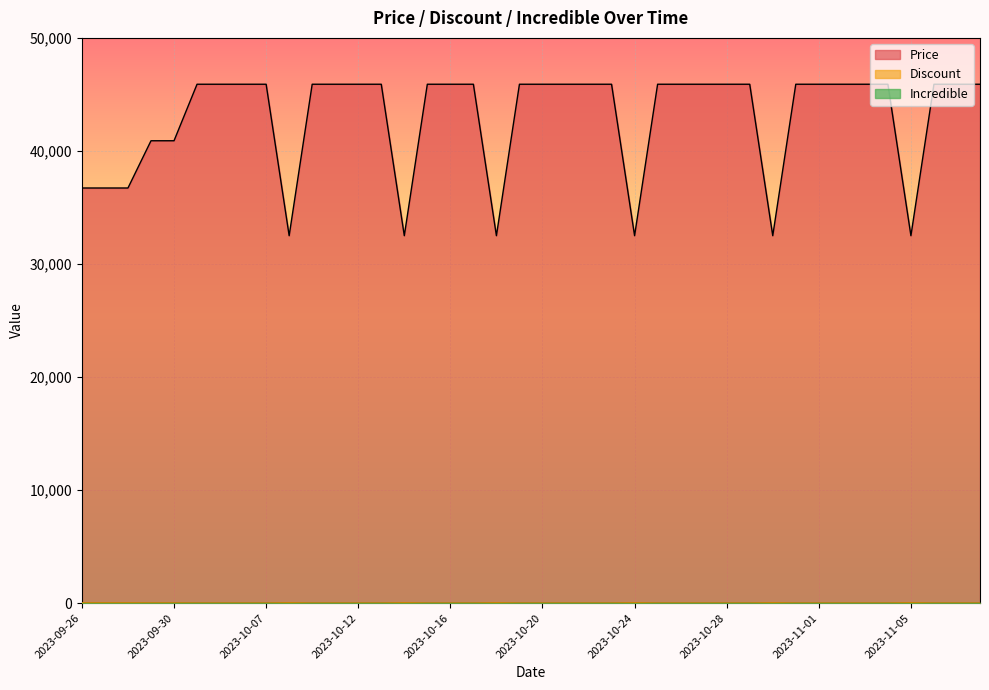

Does the chart display data point markers on the line(s)?

No